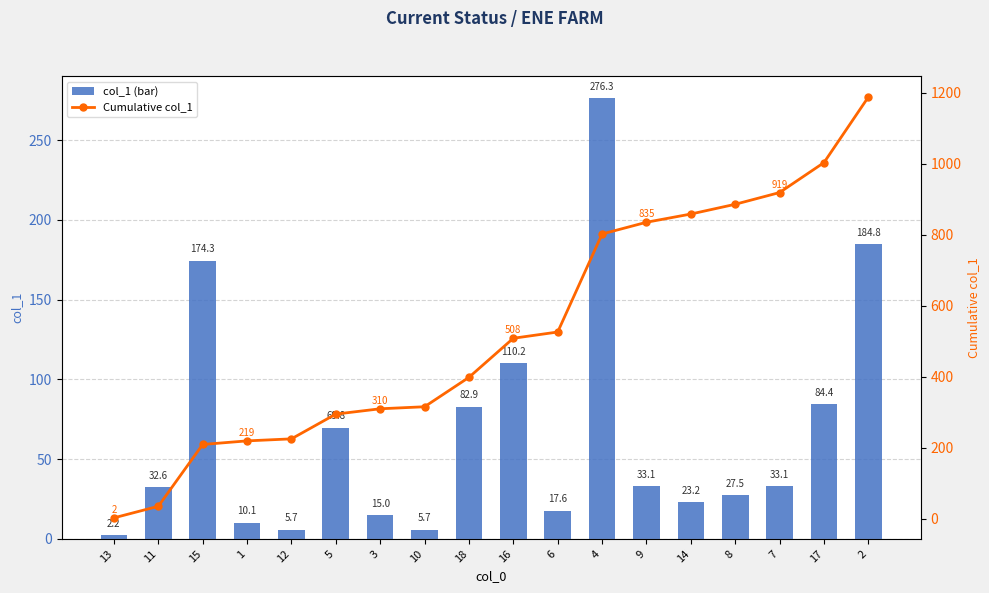

Reading right to left, list all the values displayed in this chart.

col_1 (bar): 2=184.8	17=84.4	7=33.1	8=27.5	14=23.2	9=33.1	4=276.3	6=17.6	16=110.2	18=82.9	10=5.7	3=15.0	5=69.8	12=5.7	1=10.1	15=174.3	11=32.6	13=2.2
Cumulative col_1: 2=1188.5	17=1003.7	7=919.3	8=886.2	14=858.7	9=835.5	4=802.4	6=526.1	16=508.5	18=398.3	10=315.4	3=309.7	5=294.7	12=224.9	1=219.2	15=209.1	11=34.8	13=2.2